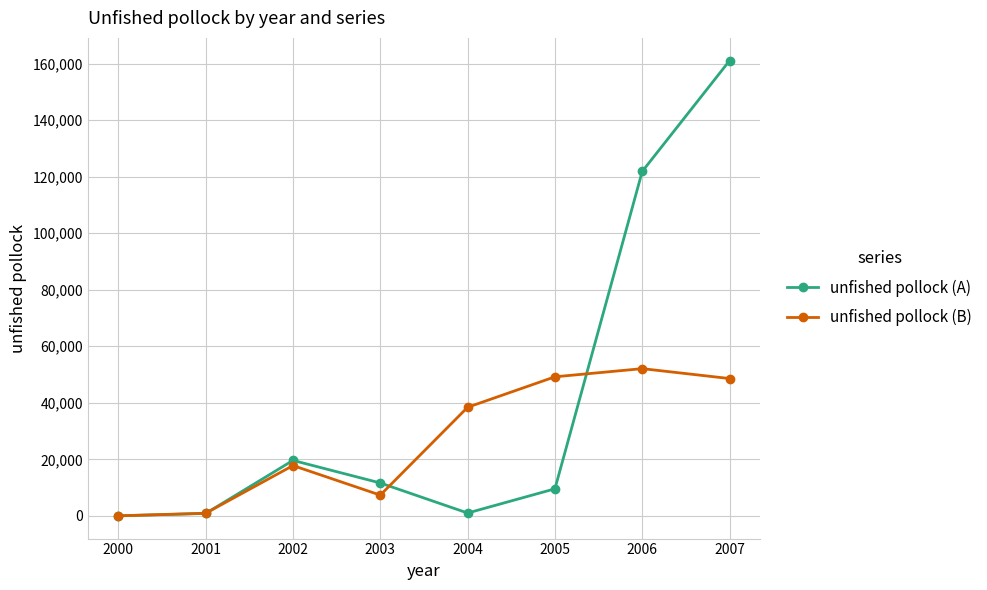

Which series has the widest spread of values?

unfished pollock (A)